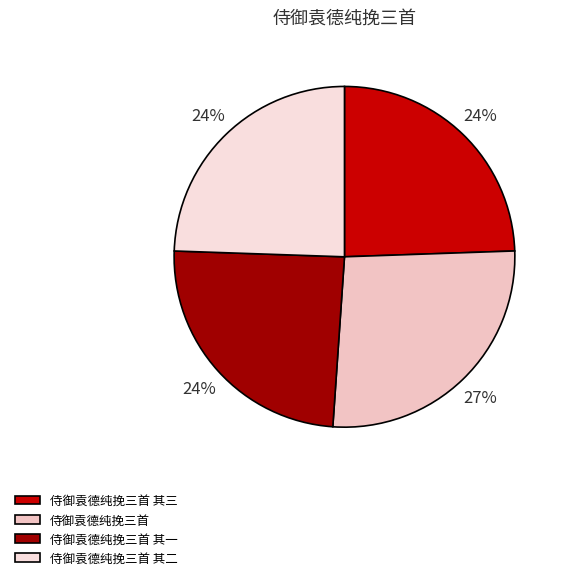

What is the ratio of the value at 侍御袁德纯挽三首 to the value at 侍御袁德纯挽三首 其二?

1.1